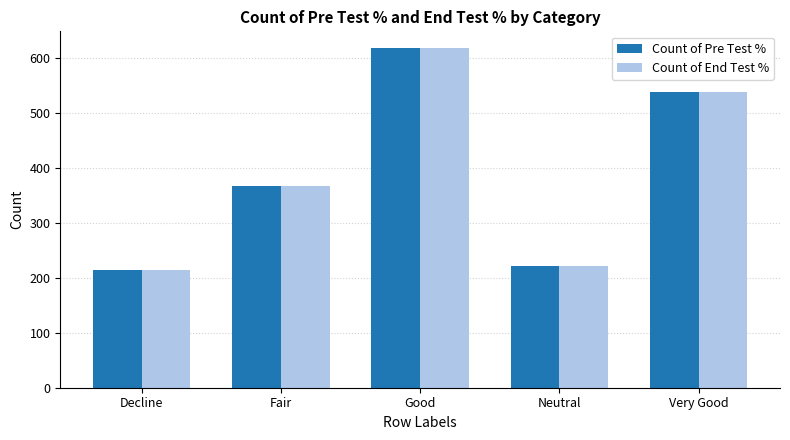

The Count of Pre Test % series shows 221 at Neutral. True or false?

True